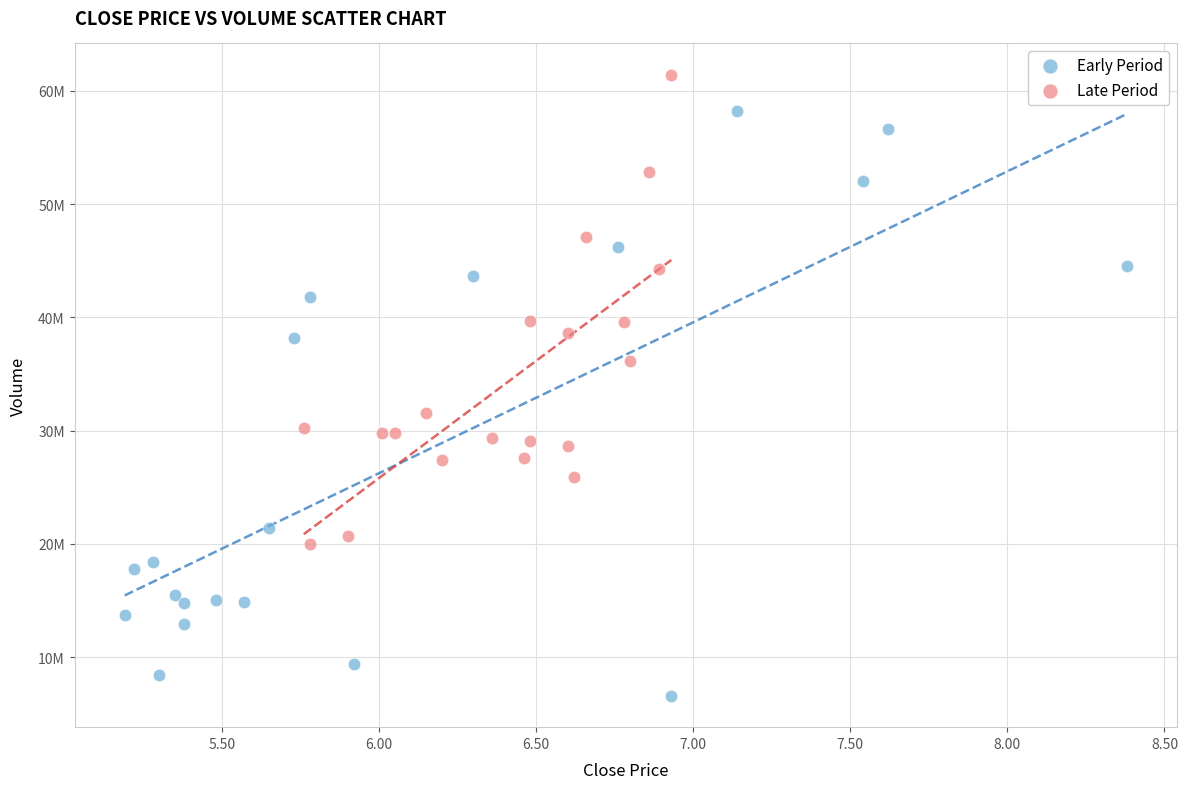

Which series contains the lowest Y value?

Early Period